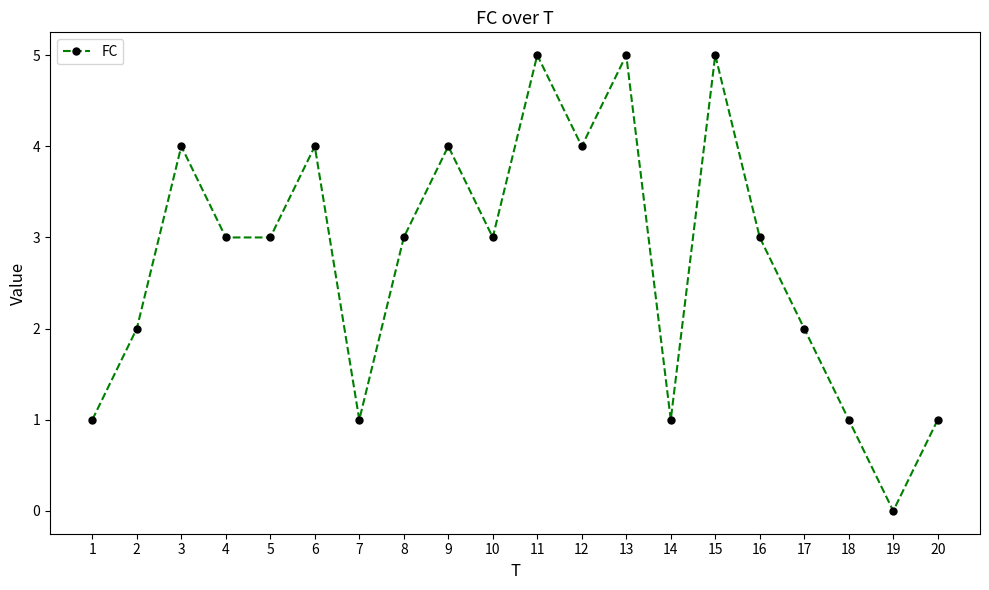

How many interior local peaks (higher than both neighbors) does the data have?

6